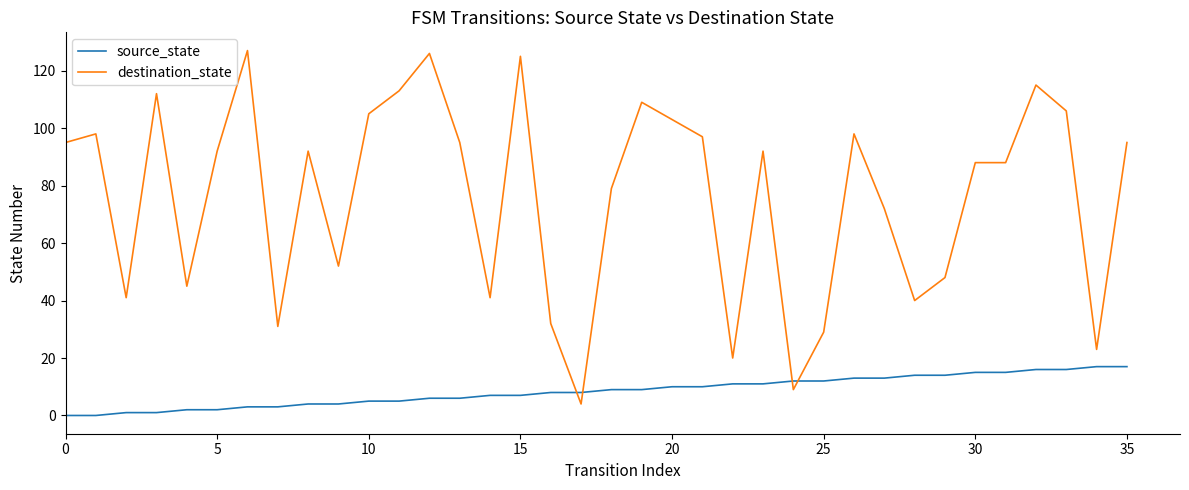

Which series has the widest spread of values?

destination_state